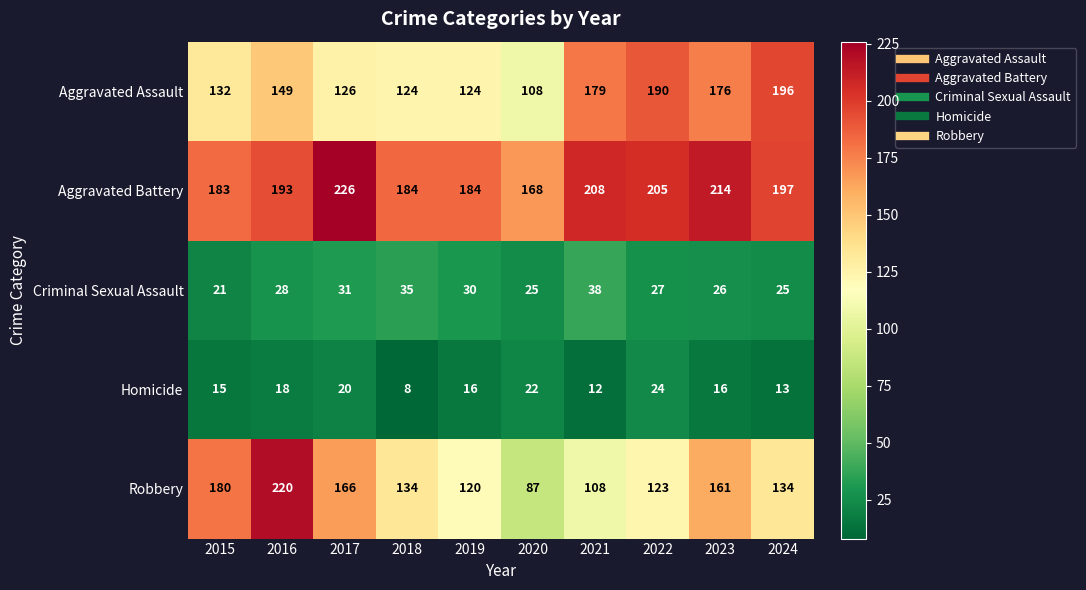

At which label is Aggravated Battery closest to 197?

2024